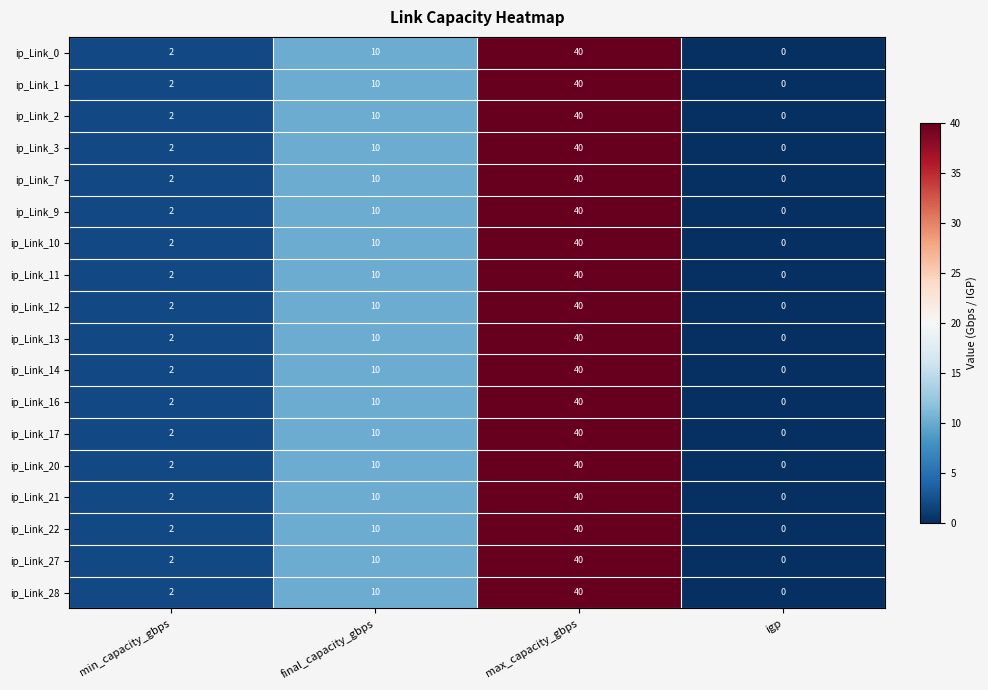

Which label corresponds to the smallest value in the chart?

igp